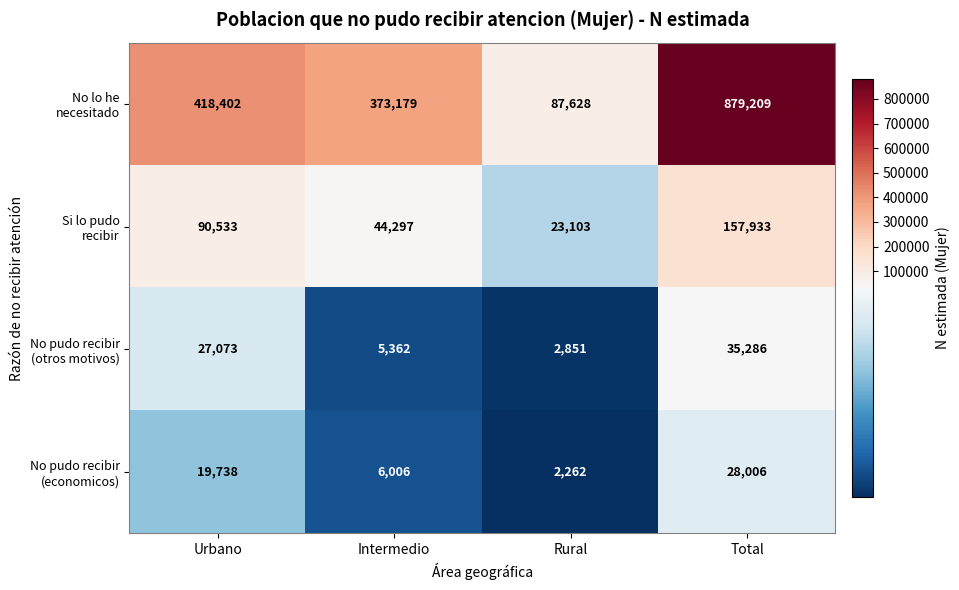

What is the total value across all series at Rural?

115844